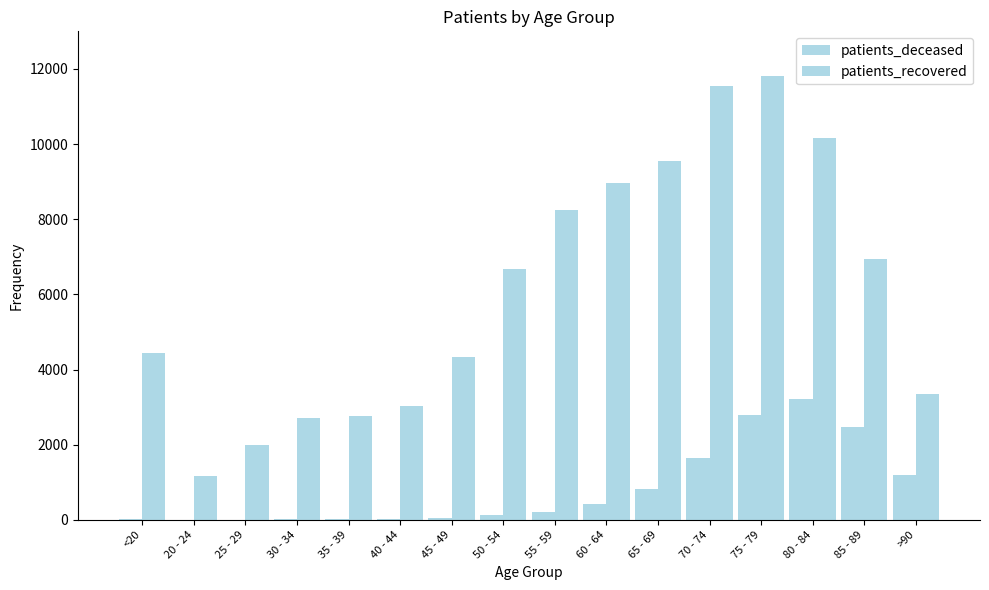

At which label is patients_deceased closest to 1607?

70 - 74